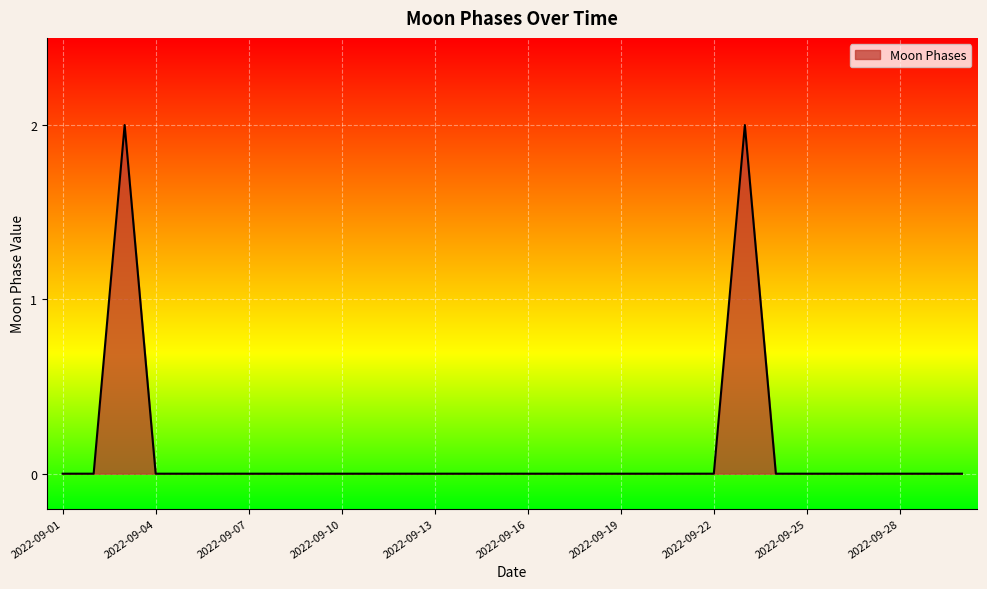

How many interior local peaks (higher than both neighbors) does the data have?

2